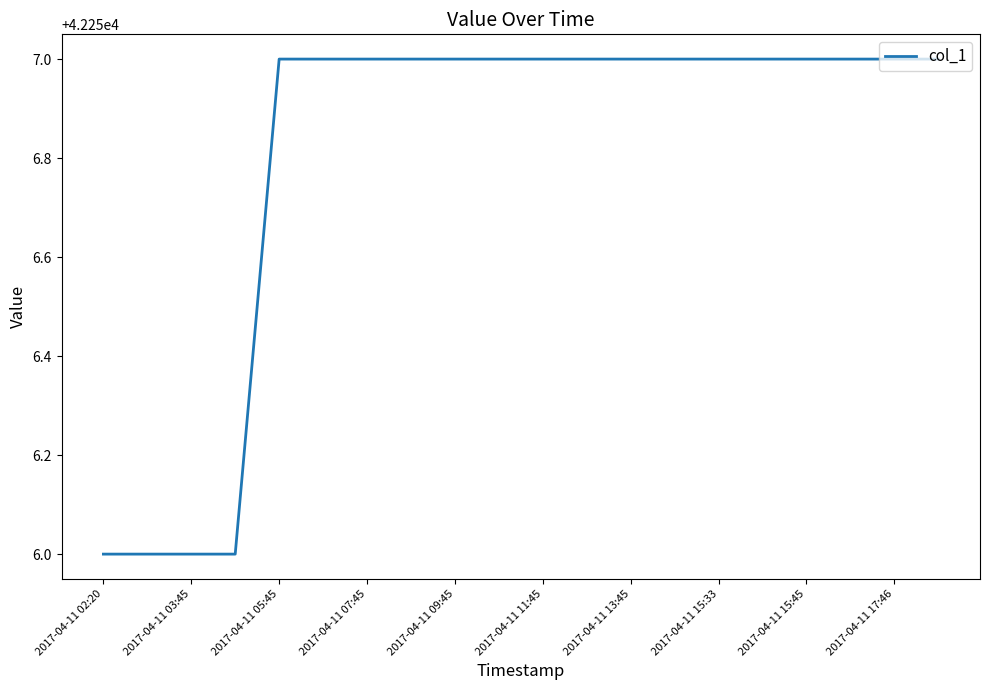

Reading left to right, what are all the values shown in this chart?

42256	42256	42256	42256	42257	42257	42257	42257	42257	42257	42257	42257	42257	42257	42257	42257	42257	42257	42257	42257